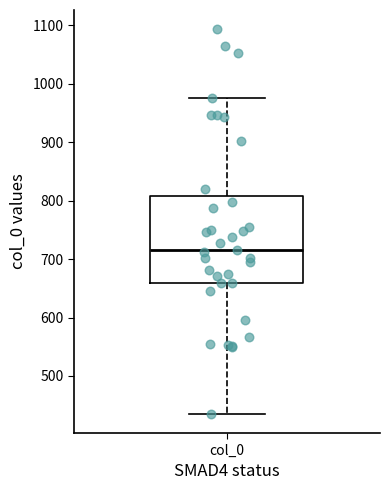

Read this box plot against the y-axis: the position of the median line, the range covered by the box, and the ends of both whiskers. The values are not printed on the chart, so give them approximately, as read against the axis.

median 720, box 660 to 810, whiskers 440 to 980